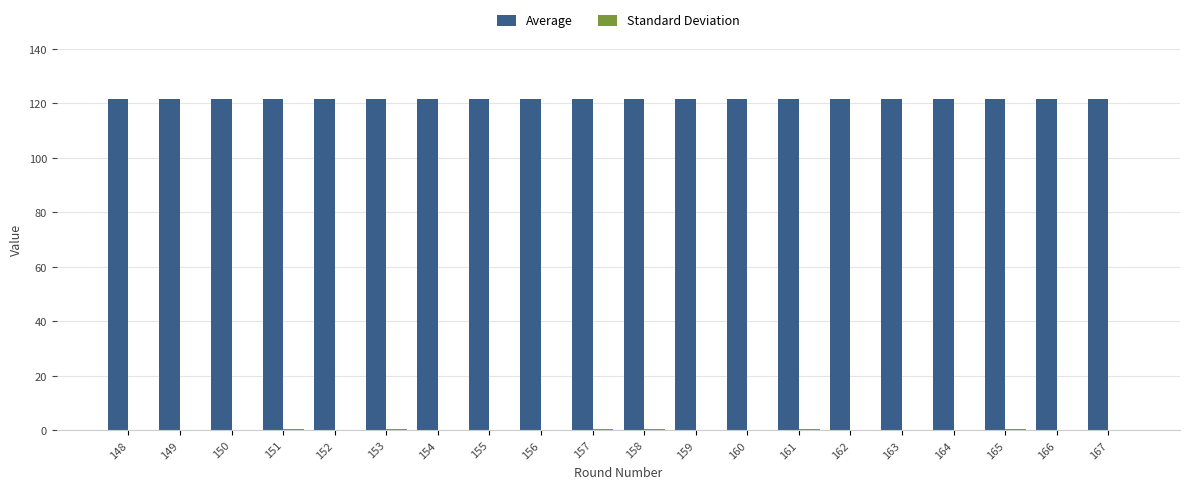

Rank the series by their average value, from lowest to highest.

Standard Deviation, Average